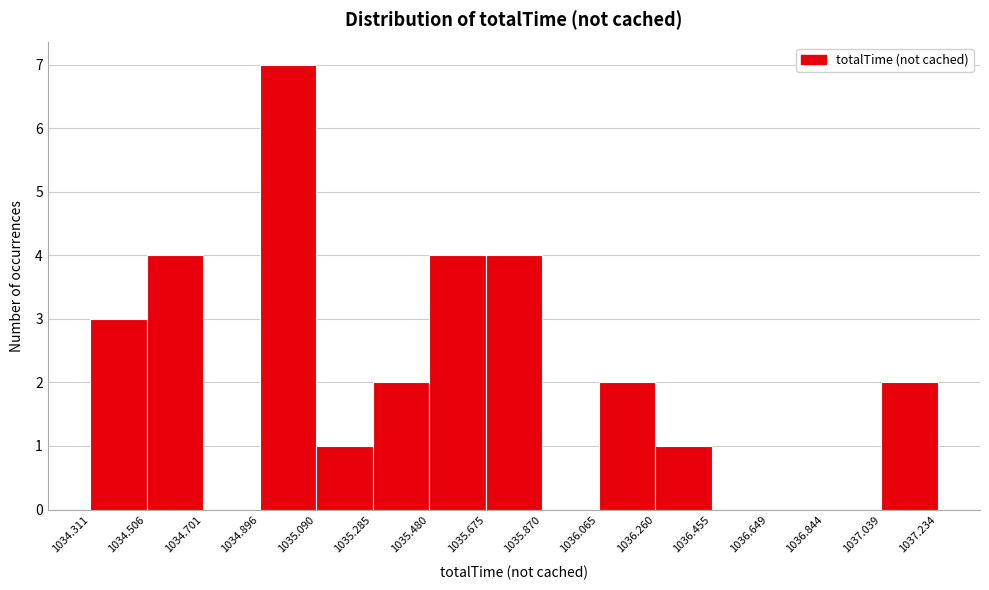

Over which range of the x-axis is the bar tallest?

1034.896 to 1035.090